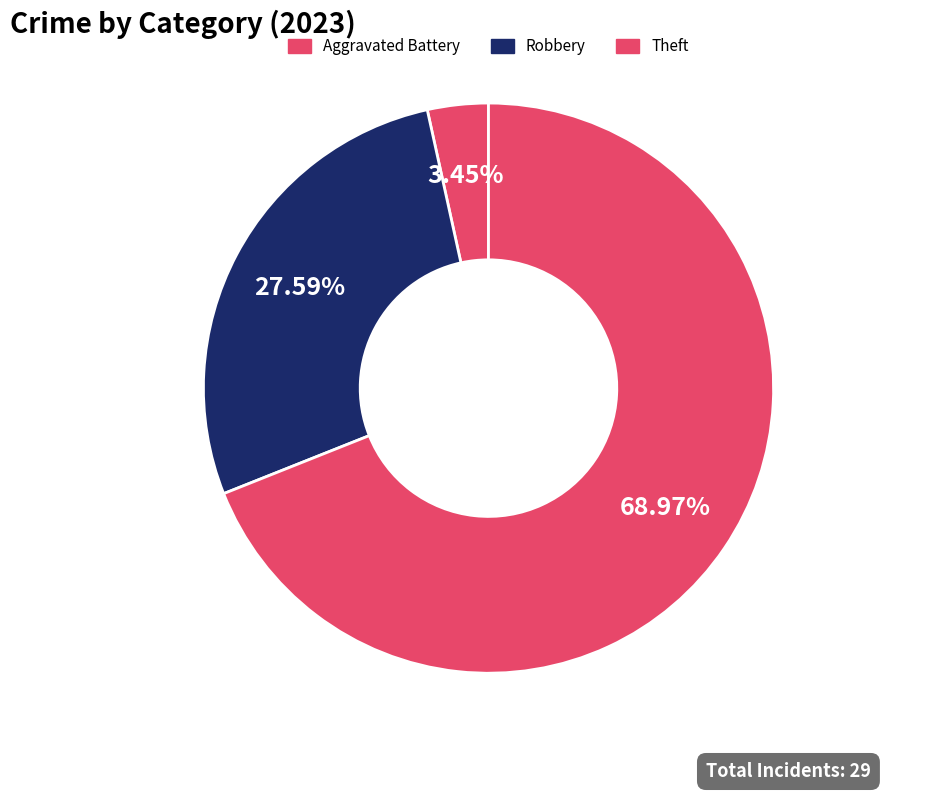

To the nearest percent, what is the average slice percentage?

33%